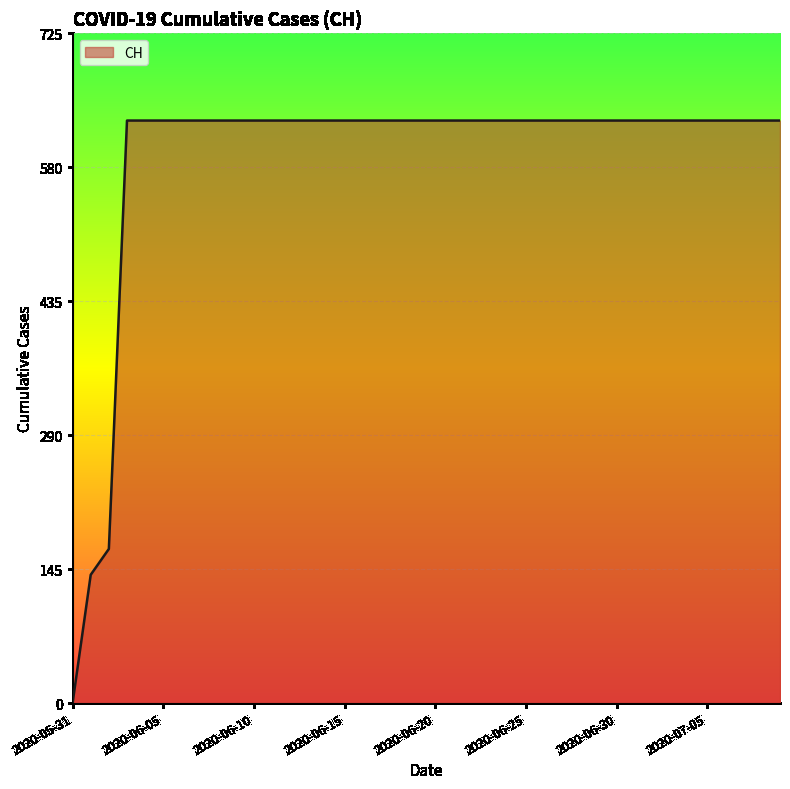

What is the maximum value shown in the chart?

631